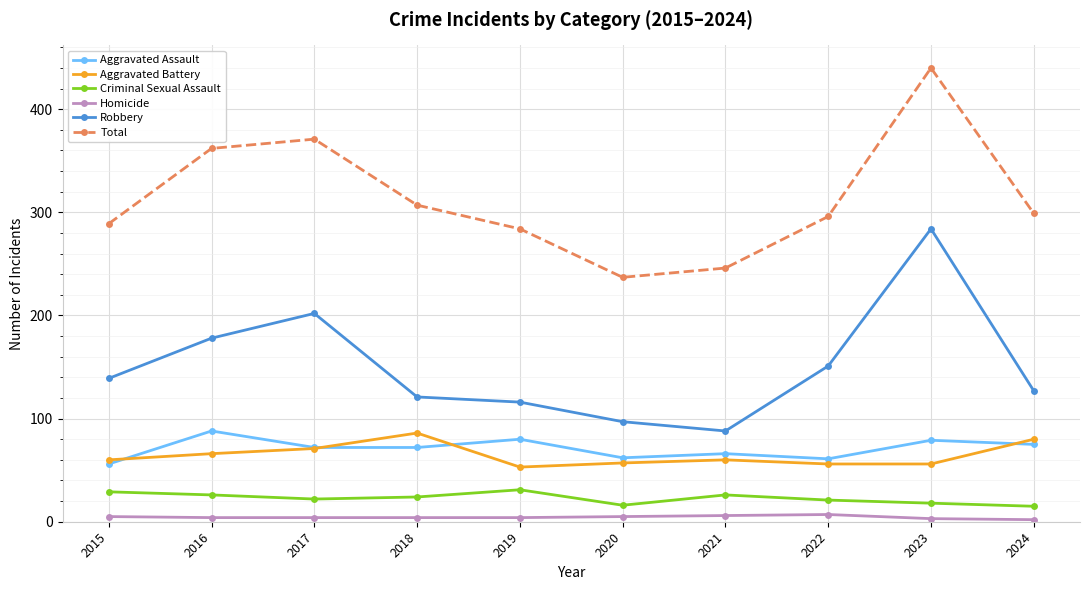

Which series changed the most between 2017 and 2019?

Total